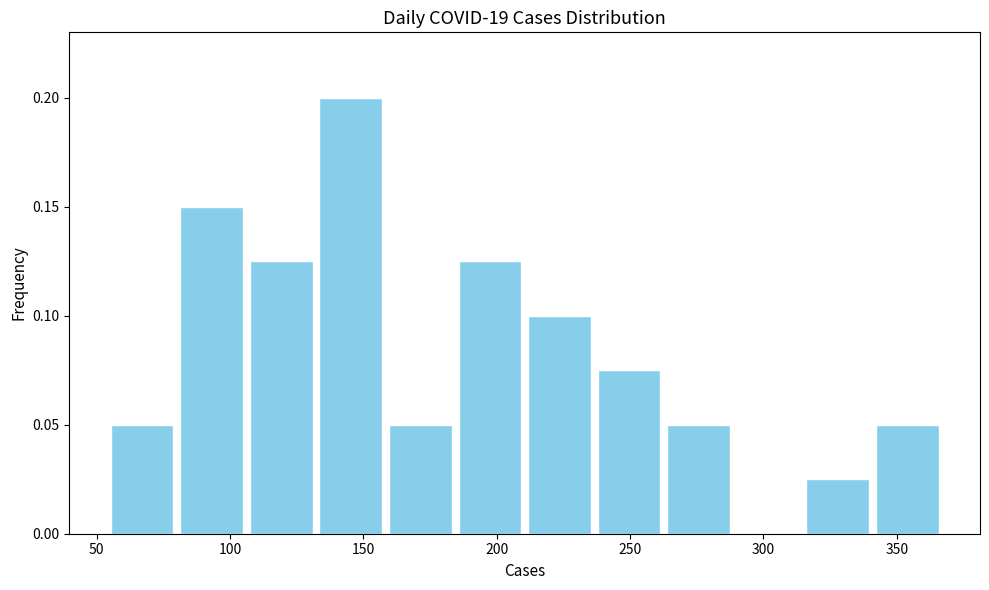

Reading left to right, list every bar in this chart as the range it spans on the x-axis followed by its height. Neither the bar edges nor the heights are printed on the chart, so give them approximately, as read against the axes.

55 to 80: 0.050
80 to 105: 0.150
105 to 130: 0.125
130 to 160: 0.200
160 to 185: 0.050
185 to 210: 0.125
210 to 235: 0.100
235 to 265: 0.075
265 to 290: 0.050
290 to 315: 0
315 to 340: 0.025
340 to 365: 0.050